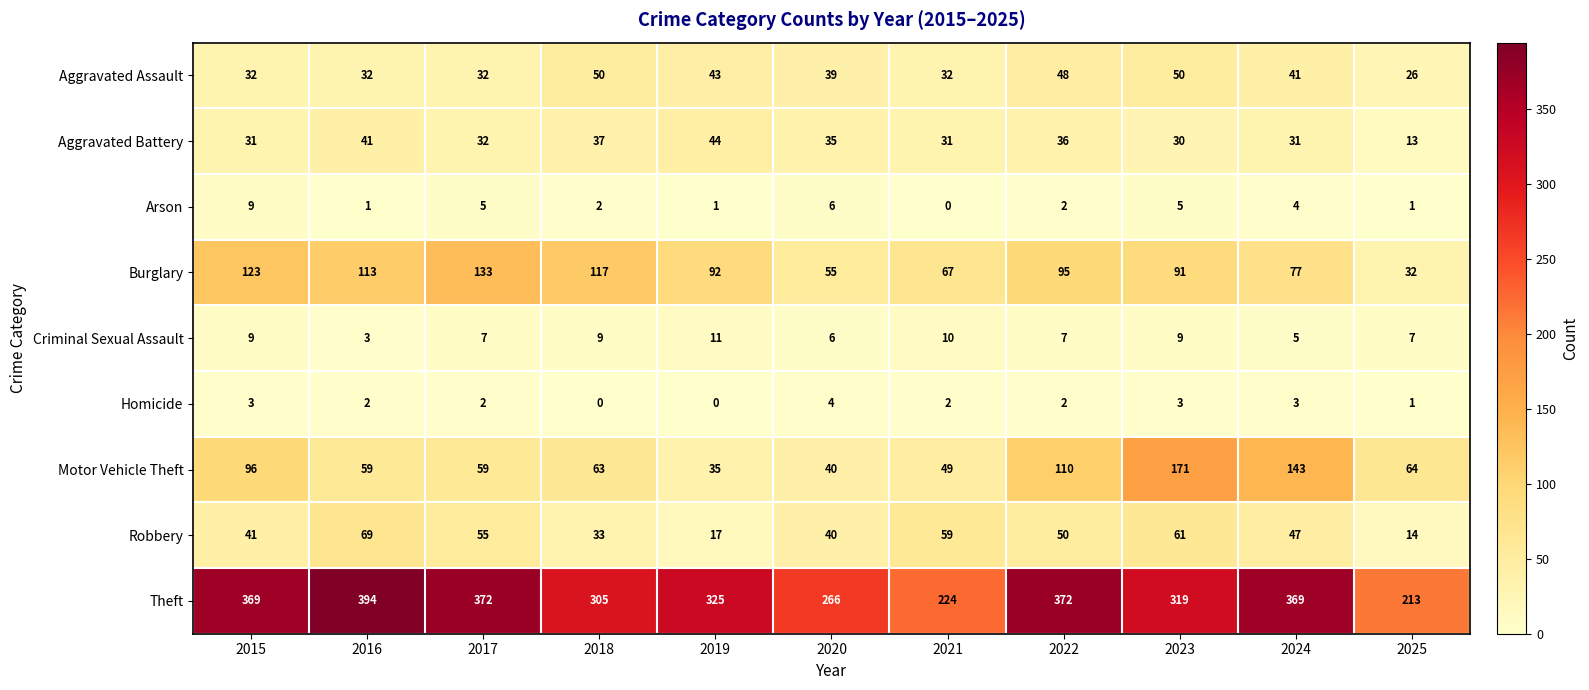

What is the difference between the maximum and minimum values in the Arson series?

9